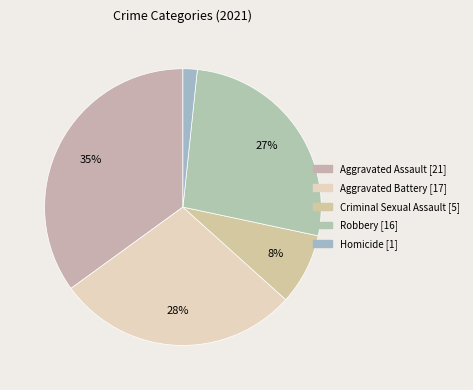

To the nearest percent, what portion does Criminal Sexual Assault represent?

8%